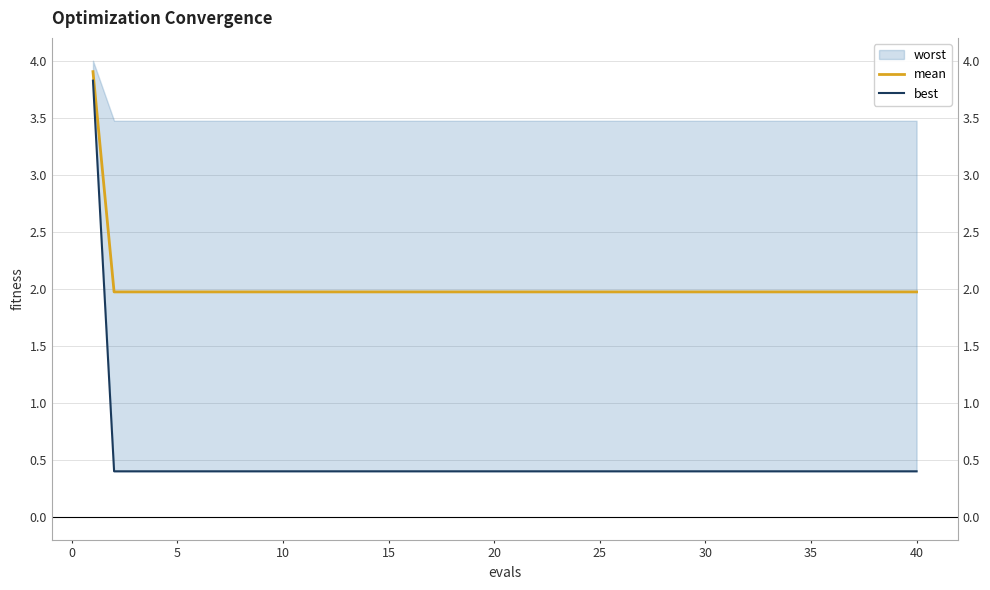

What is the difference between the maximum and minimum values in the best series?

3.4